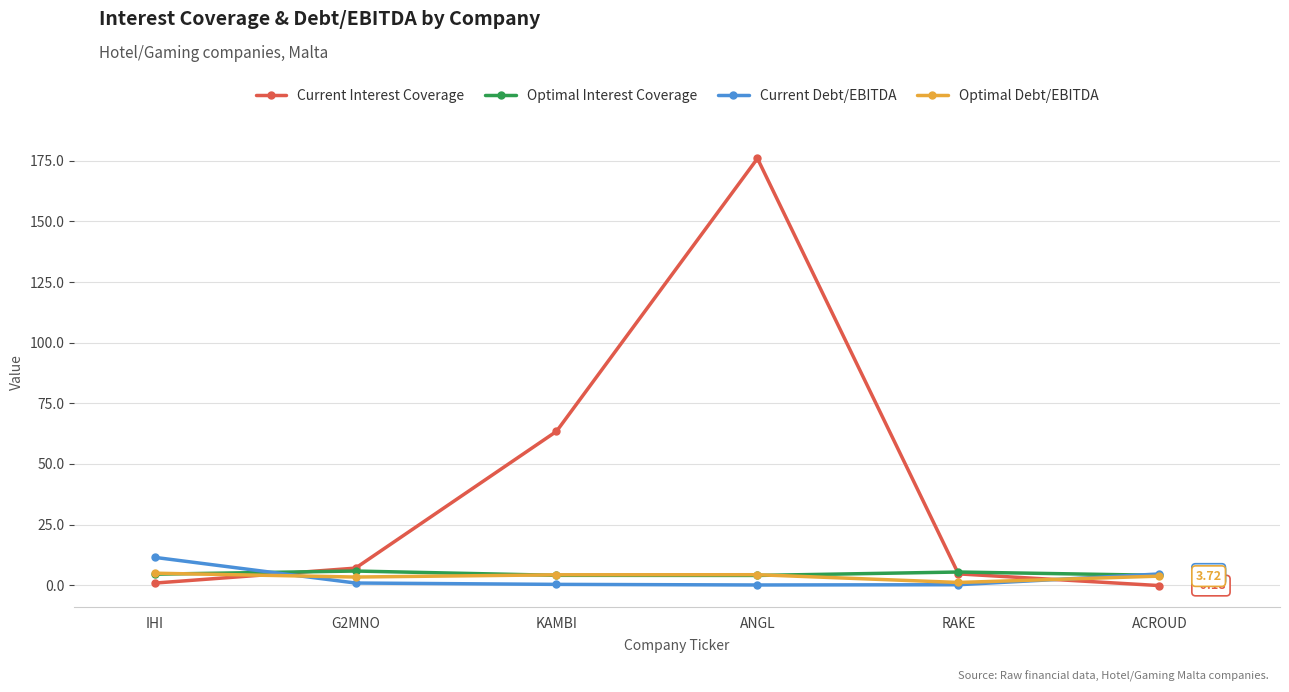

Between which two adjacent categories do Optimal Debt/EBITDA and Current Interest Coverage first intersect?

IHI and G2MNO